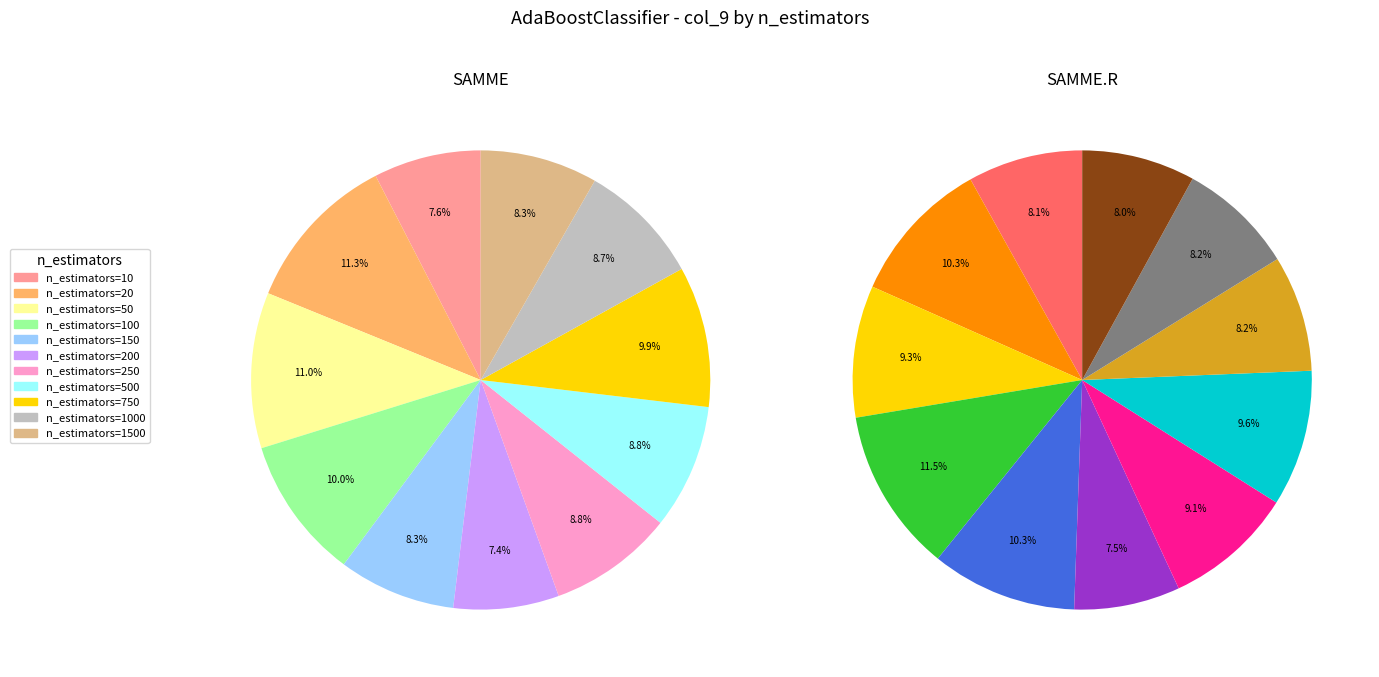

To the nearest percent, what percentage of the pie is n_estimators=1500?

8%